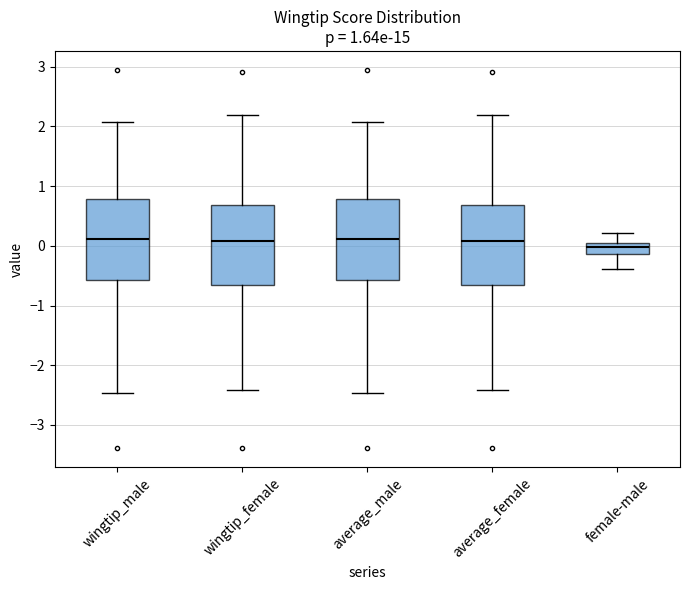

Reading left to right, read every box against the y-axis: the position of its median line, the range the box covers, and the ends of its whiskers. The values are not printed on the chart, so give them approximately, as read against the axis.

wingtip_male: median 0.1, box -0.6 to 0.8, whiskers -2.5 to 2.1
wingtip_female: median 0.1, box -0.7 to 0.7, whiskers -2.4 to 2.2
average_male: median 0.1, box -0.6 to 0.8, whiskers -2.5 to 2.1
average_female: median 0.1, box -0.7 to 0.7, whiskers -2.4 to 2.2
female-male: median 0.0, box -0.1 to 0.1, whiskers -0.4 to 0.2